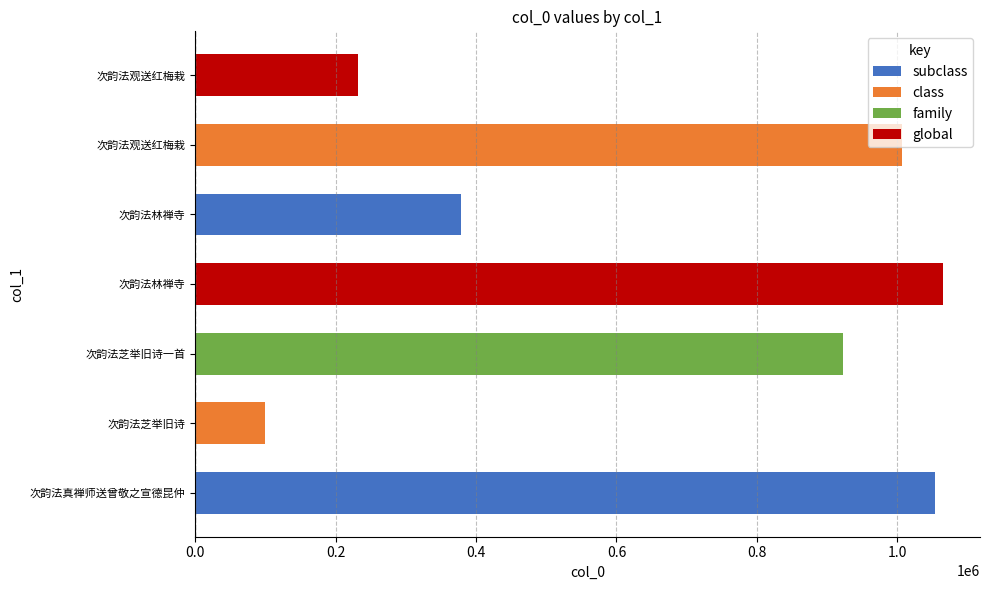

At which label does the data first exceed 922483?

次韵法真禅师送曾敬之宣德昆仲